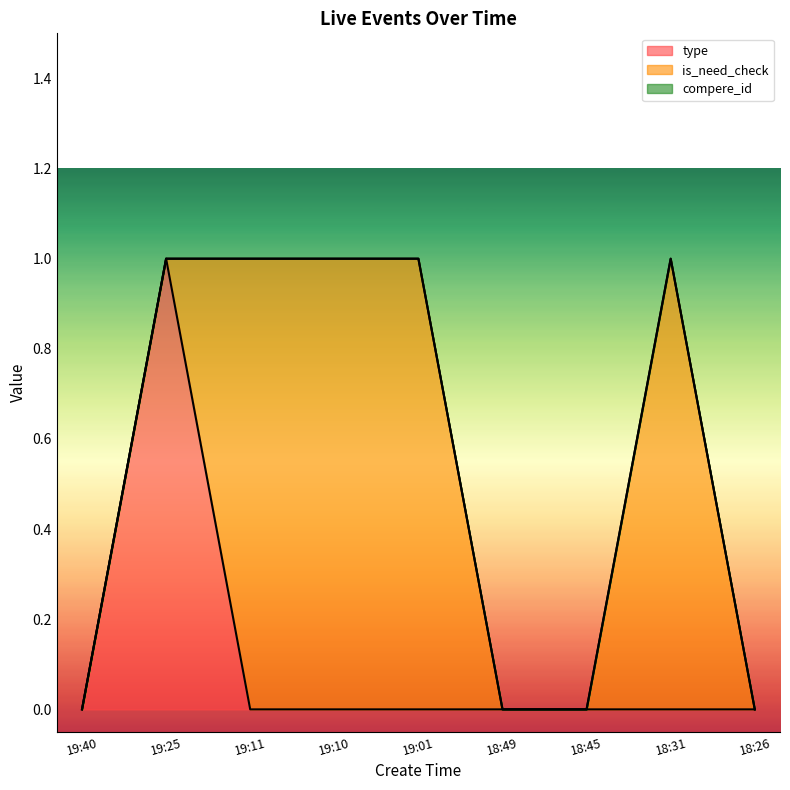

What is the difference between the maximum and minimum values in the type series?

1